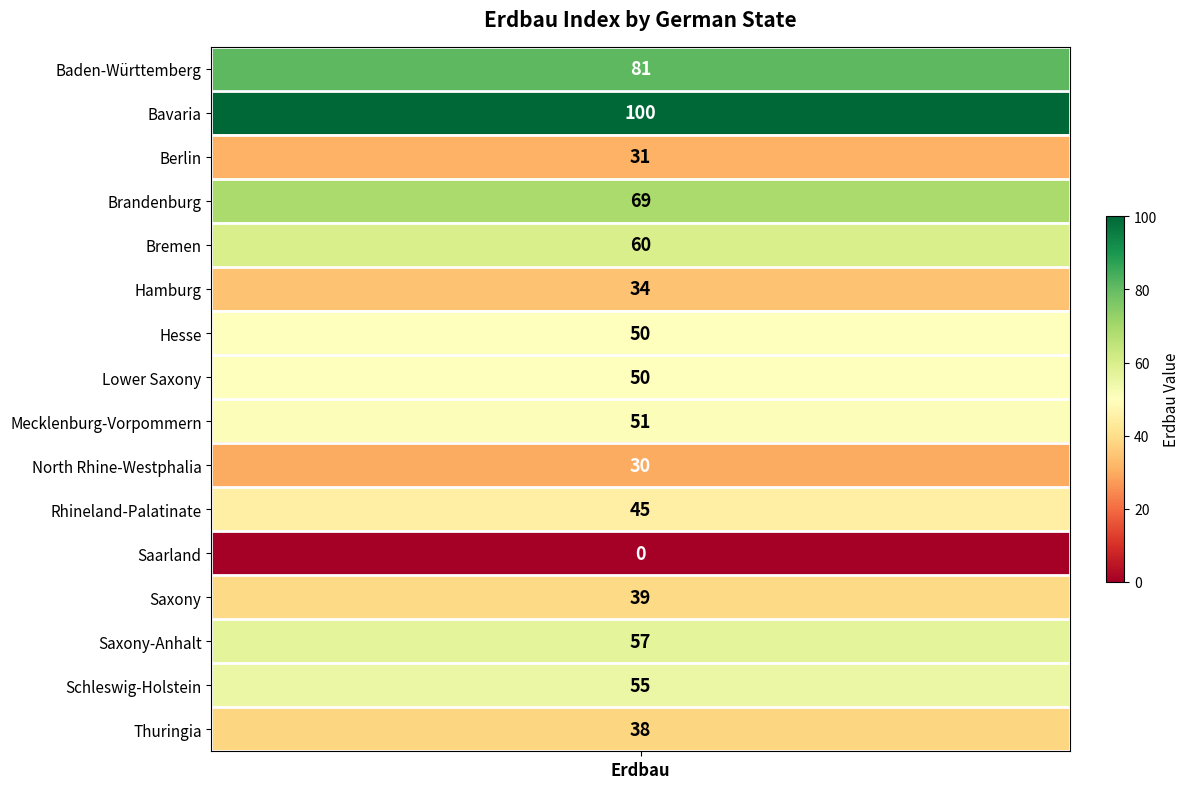

What is the ratio of the value at Mecklenburg-Vorpommern to the value at Schleswig-Holstein?

0.9